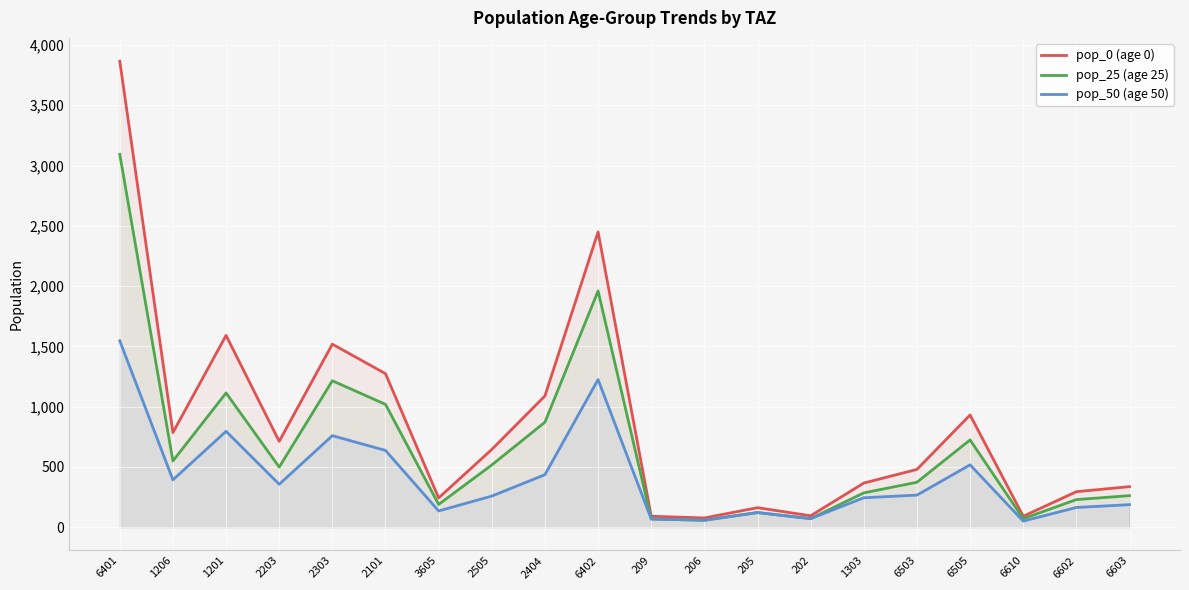

How many data points does each series have?

20